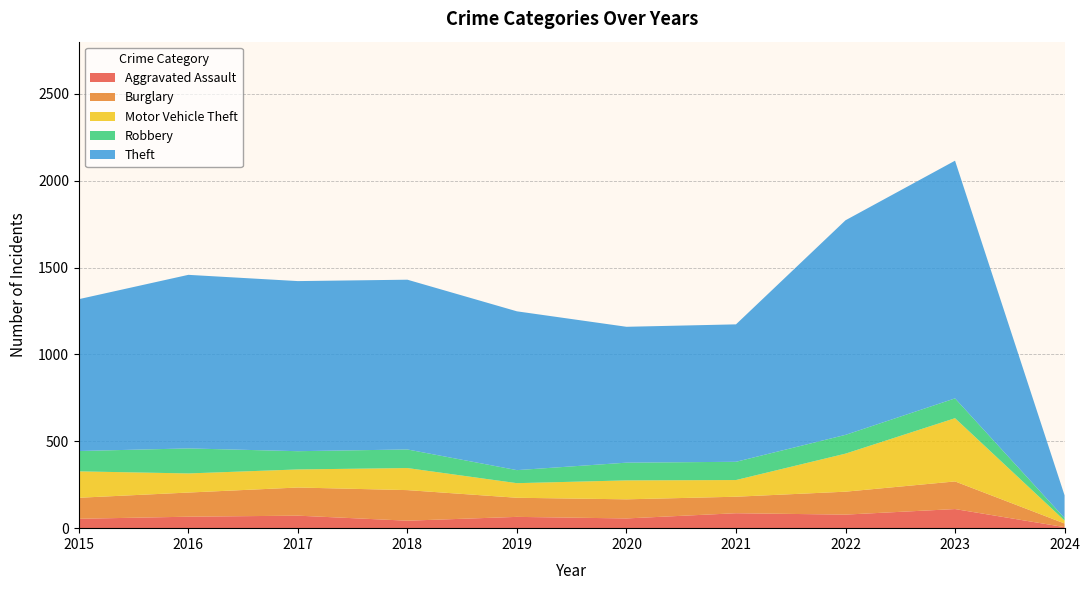

Reading left to right, what are all the values shown in this chart?

Aggravated Assault: 2015=54	2016=66	2017=72	2018=43	2019=65	2020=56	2021=86	2022=78	2023=110	2024=6
Burglary: 2015=121	2016=139	2017=162	2018=176	2019=110	2020=110	2021=95	2022=132	2023=159	2024=21
Motor Vehicle Theft: 2015=152	2016=110	2017=104	2018=127	2019=84	2020=109	2021=96	2022=219	2023=364	2024=17
Robbery: 2015=117	2016=144	2017=105	2018=107	2019=75	2020=102	2021=105	2022=108	2023=114	2024=14
Theft: 2015=874	2016=999	2017=979	2018=977	2019=914	2020=782	2021=791	2022=1235	2023=1368	2024=131